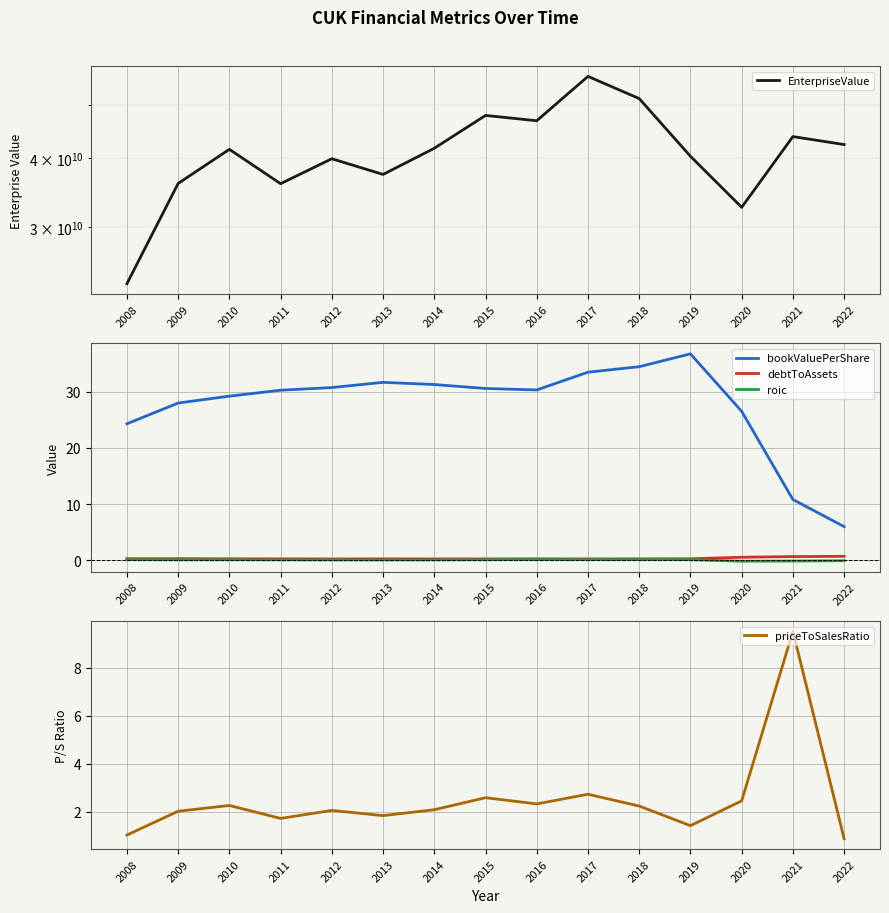

At which label does bookValuePerShare reach its minimum?

2022